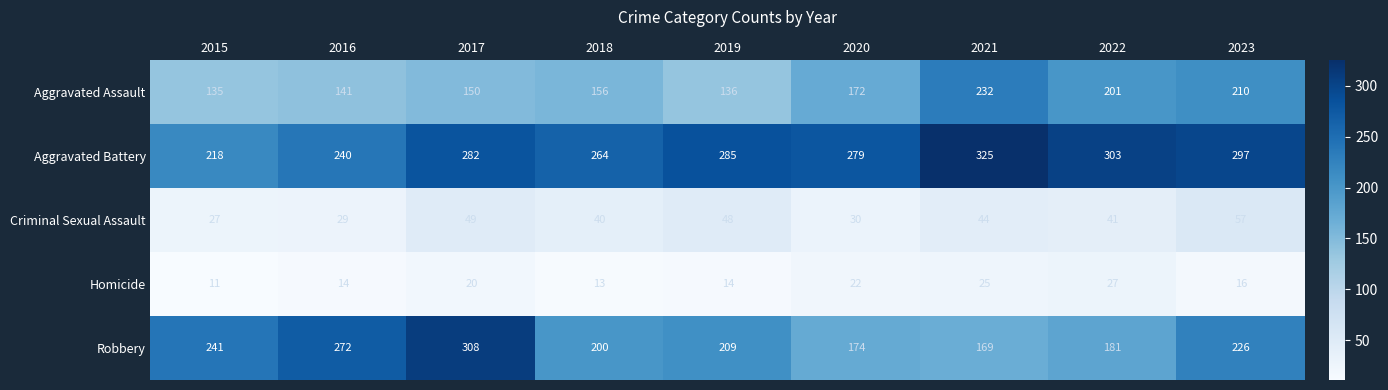

What is the difference between the maximum and minimum values in the Homicide series?

16